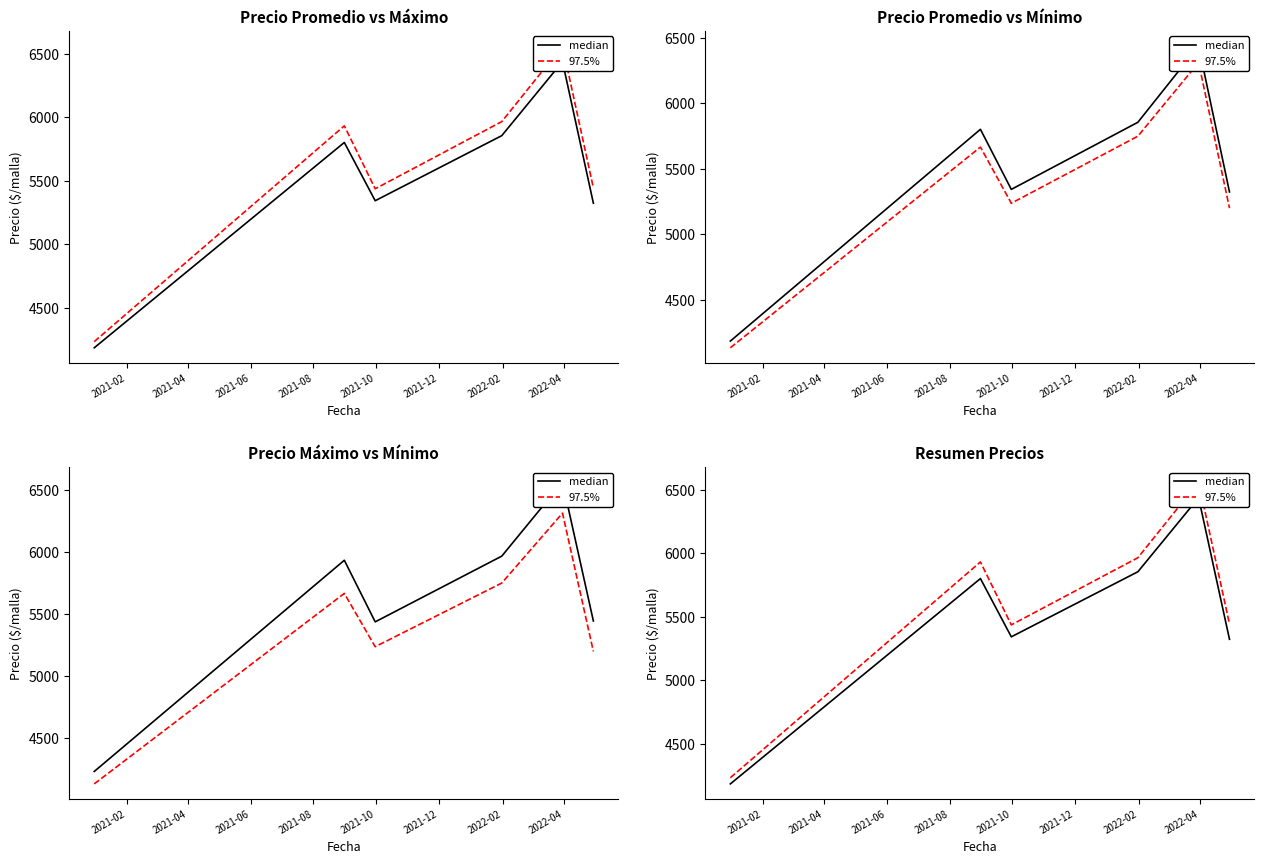

True or false: median has more than 2 interior local peaks.

False